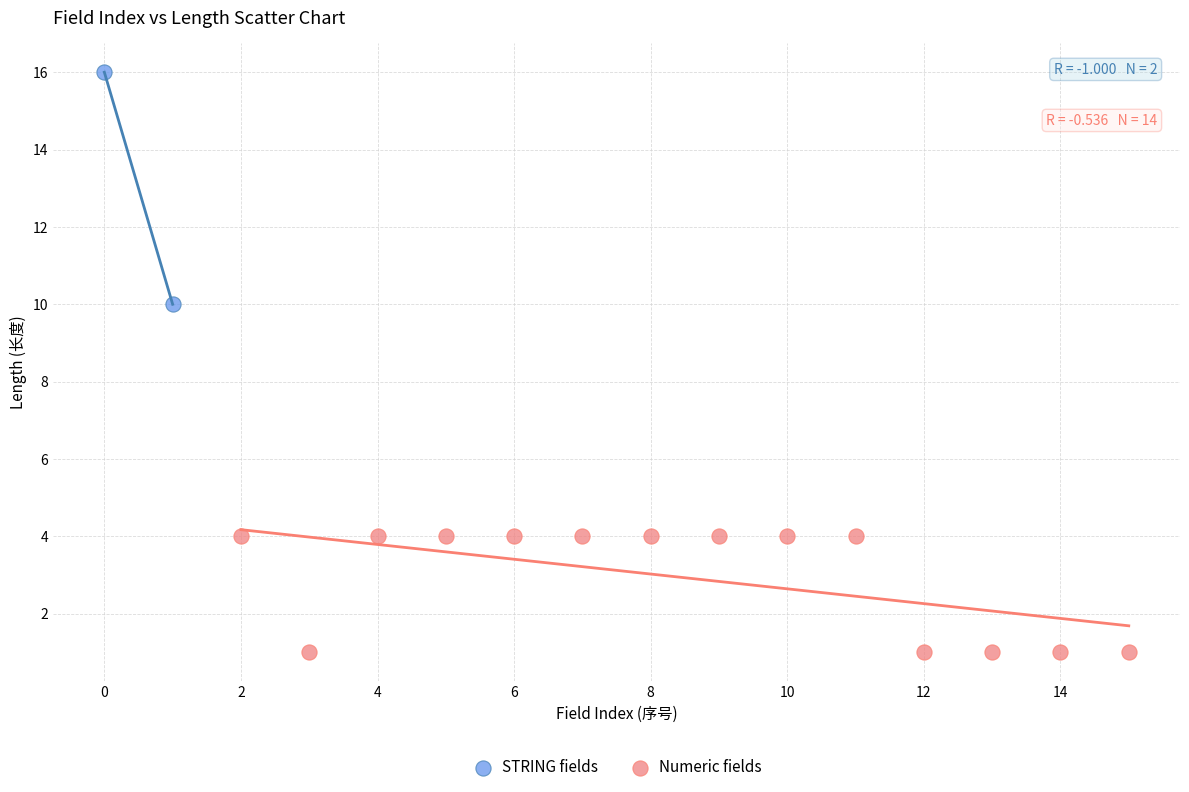

Which series has the largest Y range (max minus min)?

STRING fields